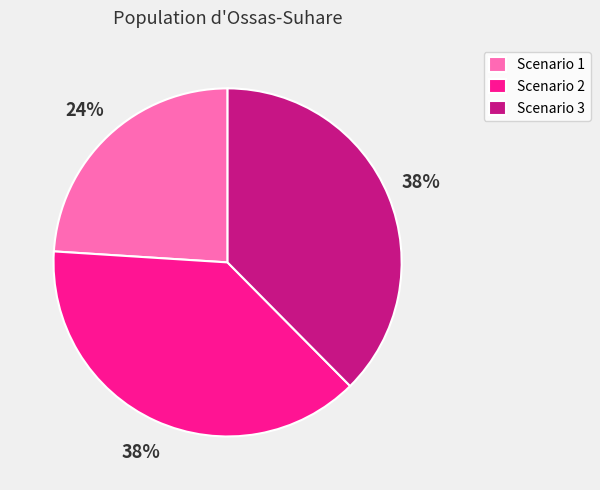

To the nearest percent, what percentage of the pie is Scenario 3?

38%